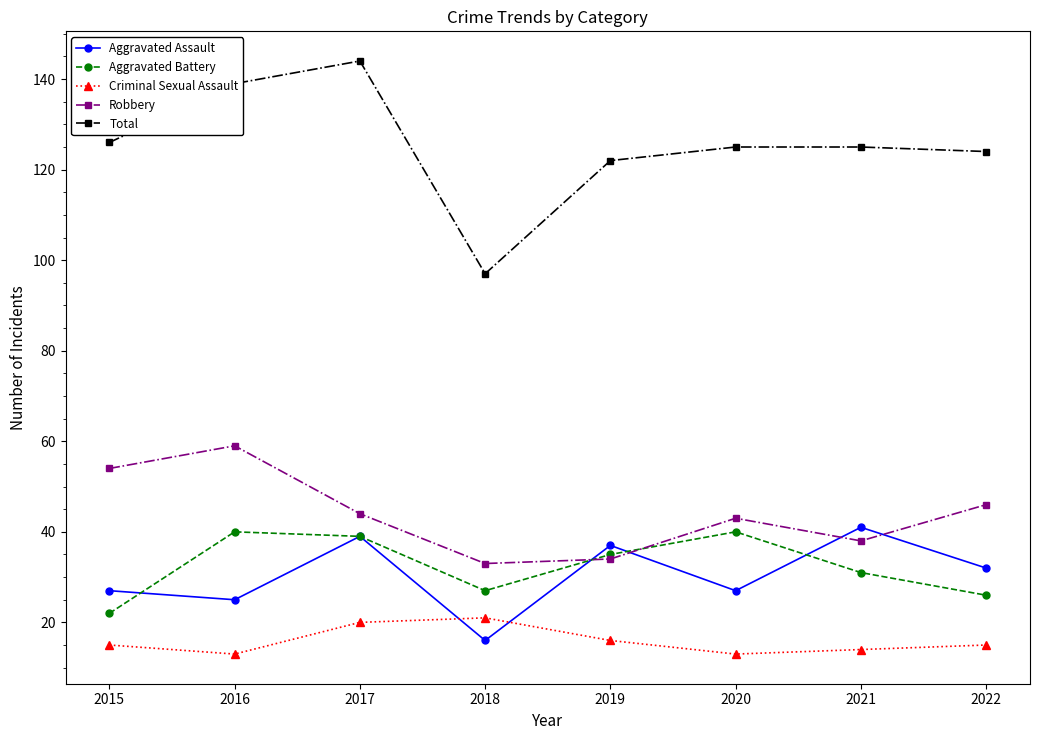

At 2016, list the series in order from smallest to largest.

Criminal Sexual Assault, Aggravated Assault, Aggravated Battery, Robbery, Total